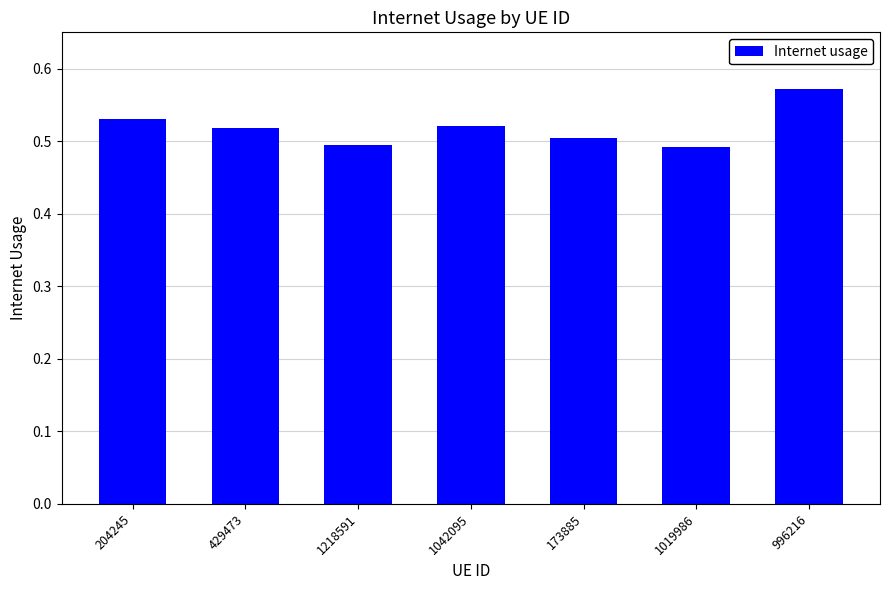

Which has a higher value, 1019986 or 204245?

204245